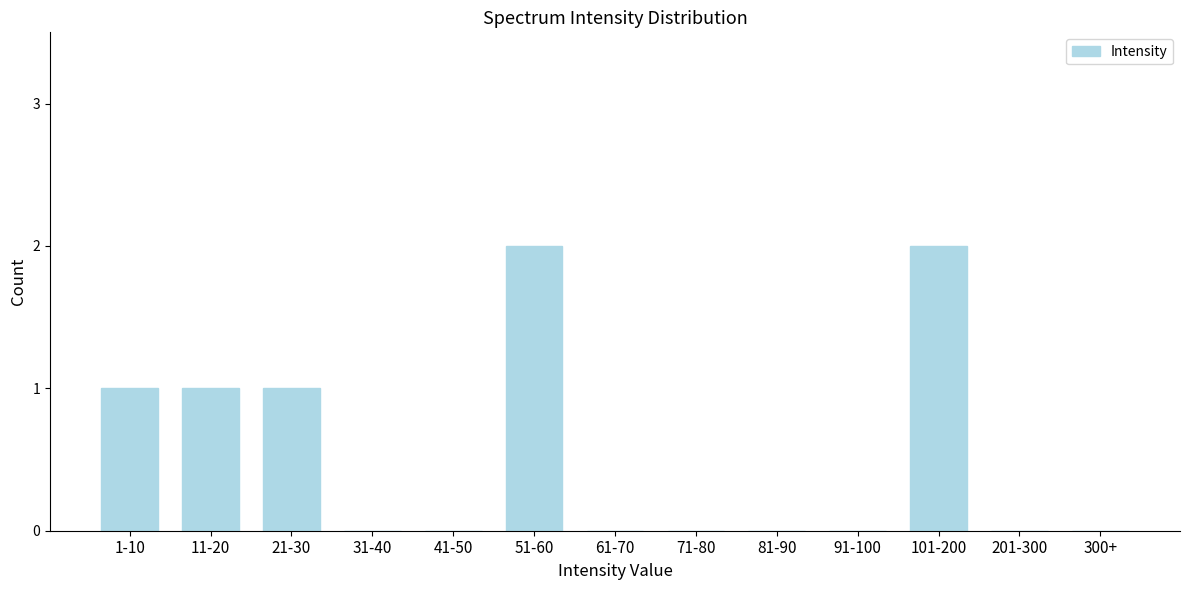

Reading right to left, extract all data points from this chart.

300+=0	201-300=0	101-200=2	91-100=0	81-90=0	71-80=0	61-70=0	51-60=2	41-50=0	31-40=0	21-30=1	11-20=1	1-10=1